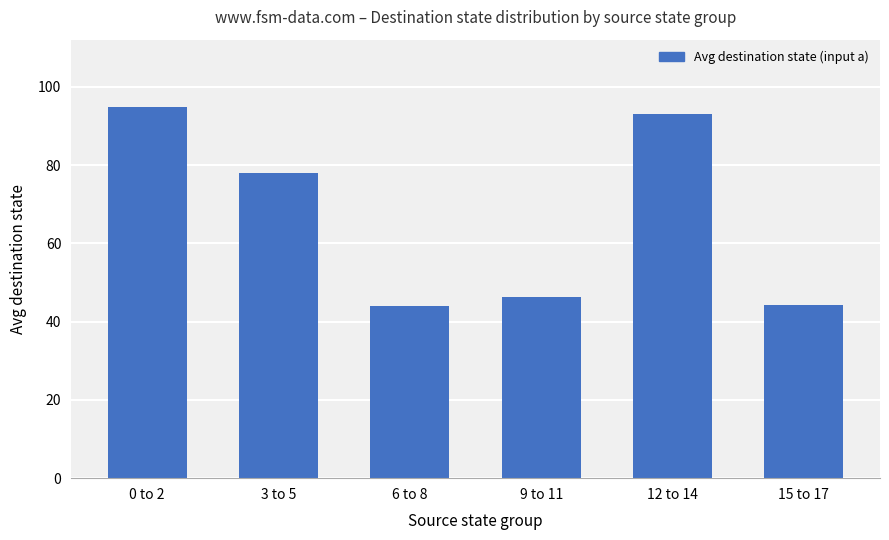

Which label corresponds to the largest value in the chart?

0 to 2